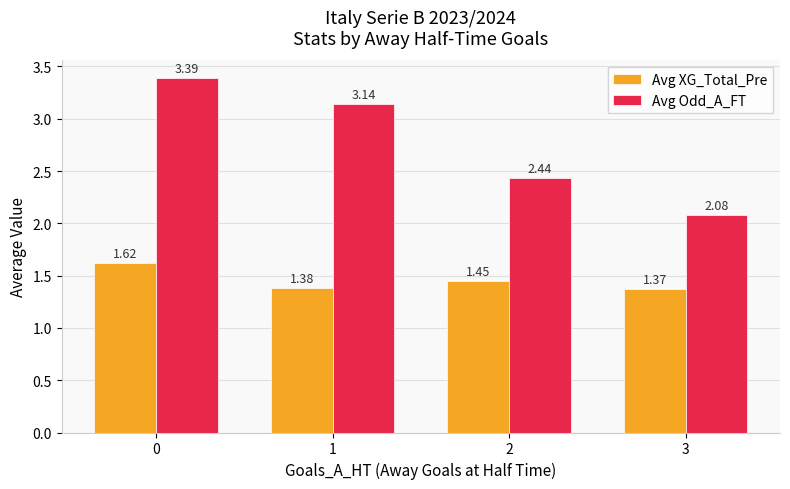

List the series in order of their overall mean, highest first.

Avg Odd_A_FT, Avg XG_Total_Pre